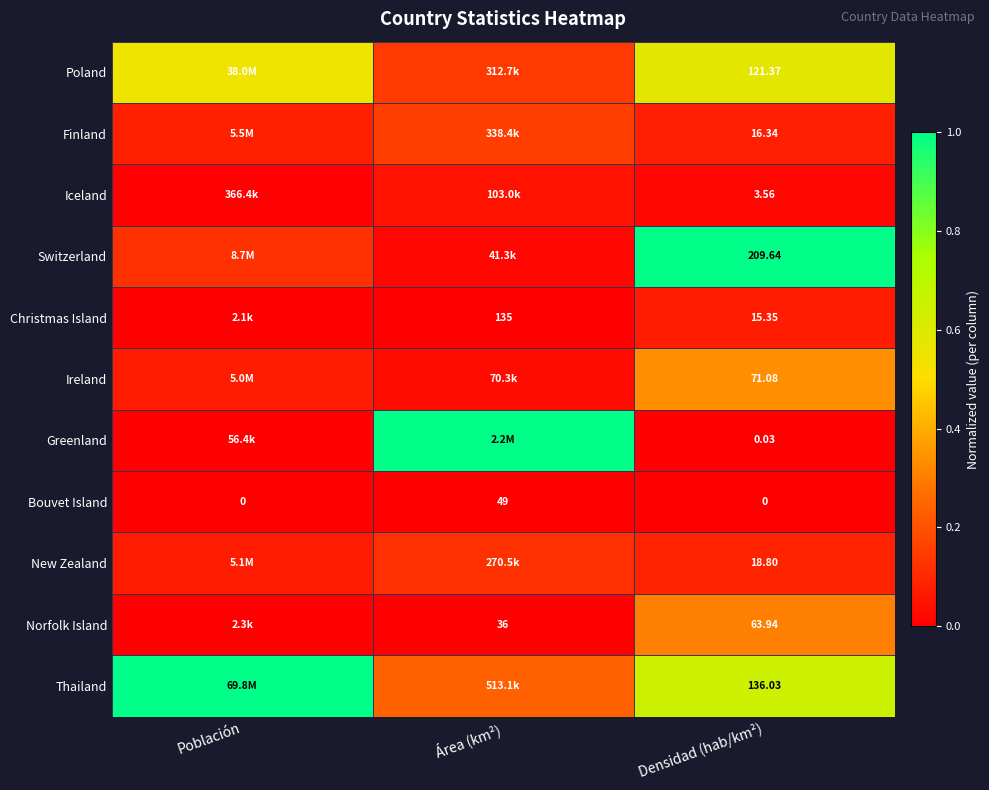

Rank the series at Densidad (hab/km²) from lowest to highest value.

Bouvet Island, Greenland, Iceland, Christmas Island, Finland, New Zealand, Norfolk Island, Ireland, Poland, Thailand, Switzerland